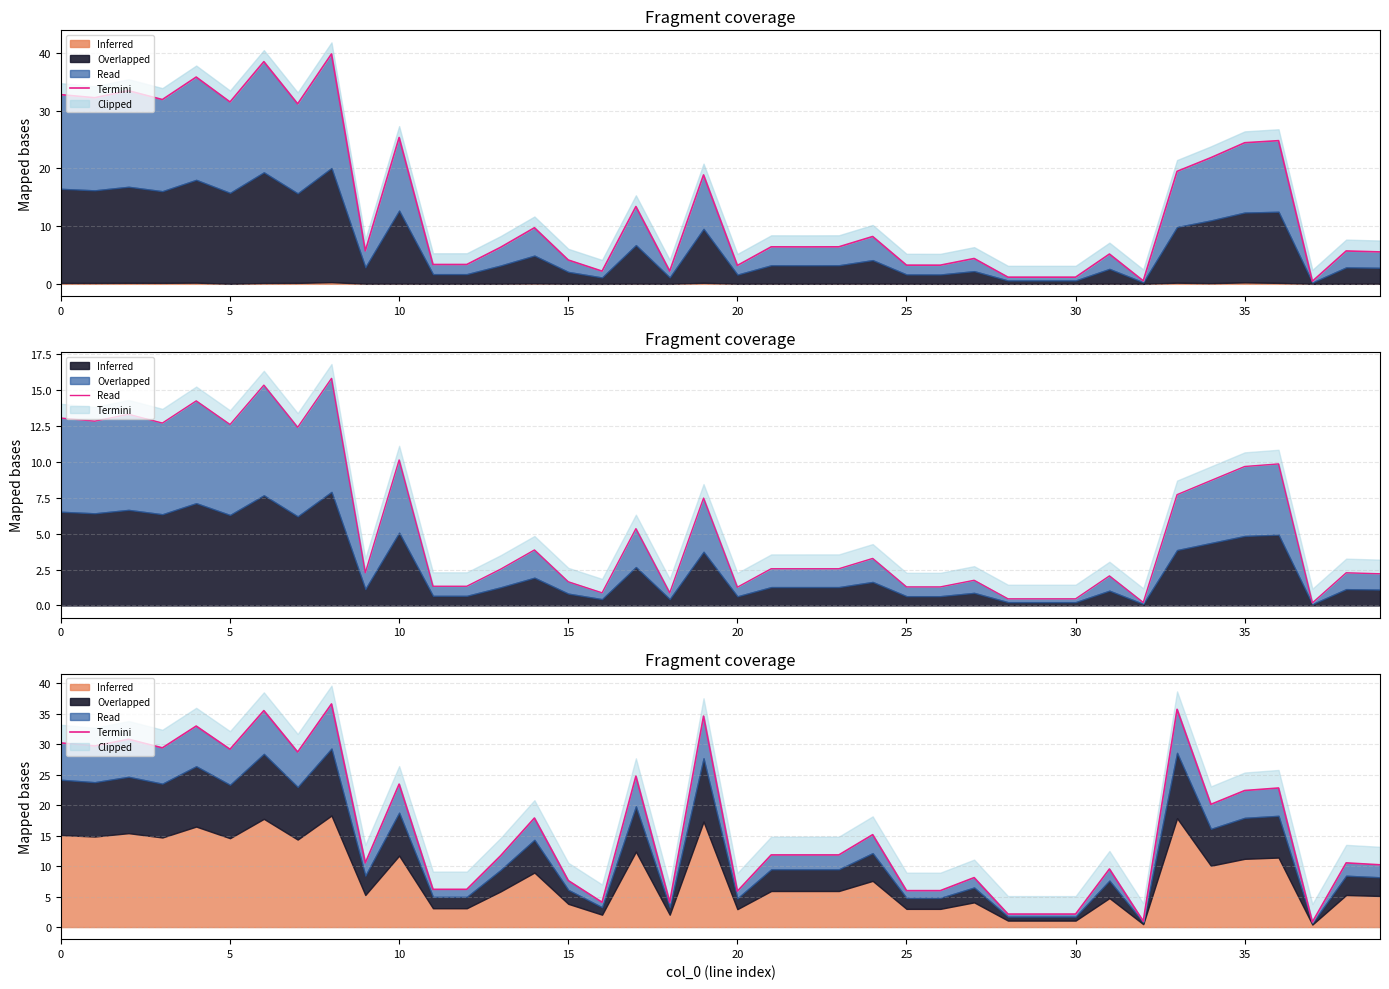

The value at 11 is 6.2. True or false?

True